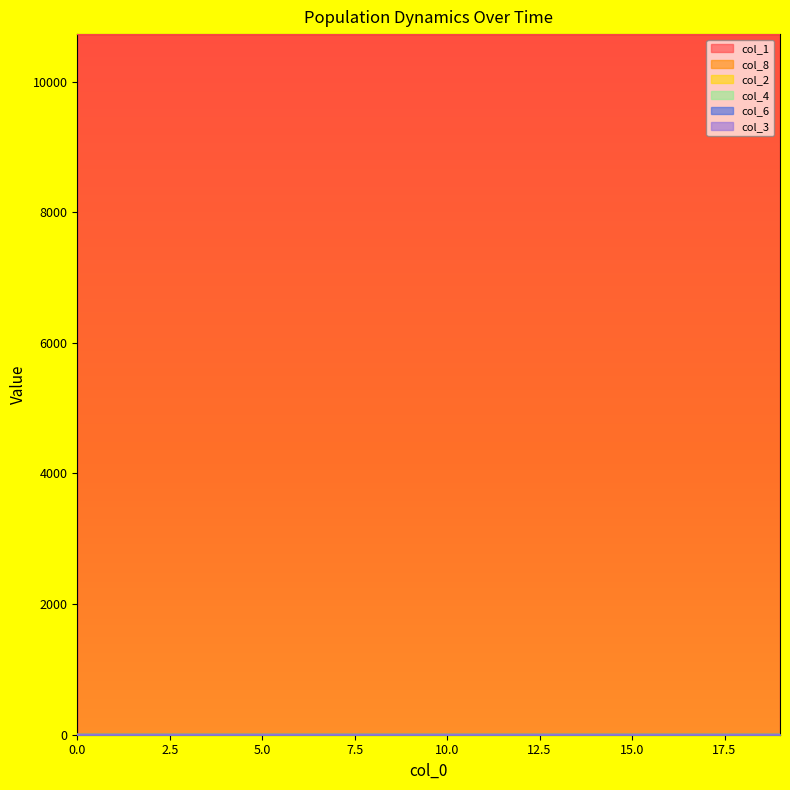

True or false: col_1 and col_8 intersect in this chart.

False